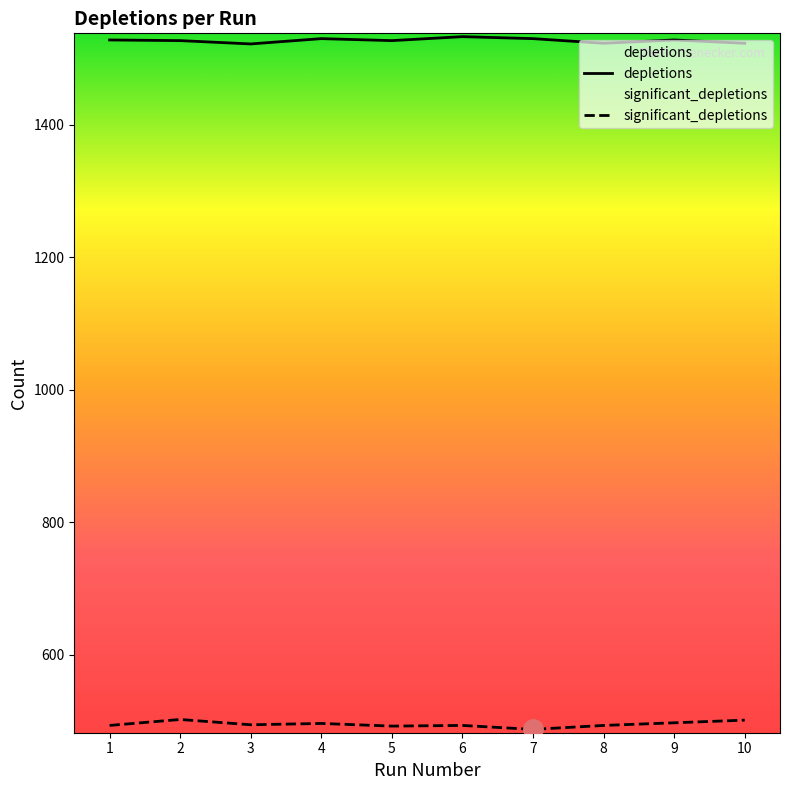

Which category has the lowest value in the significant_depletions series?

7